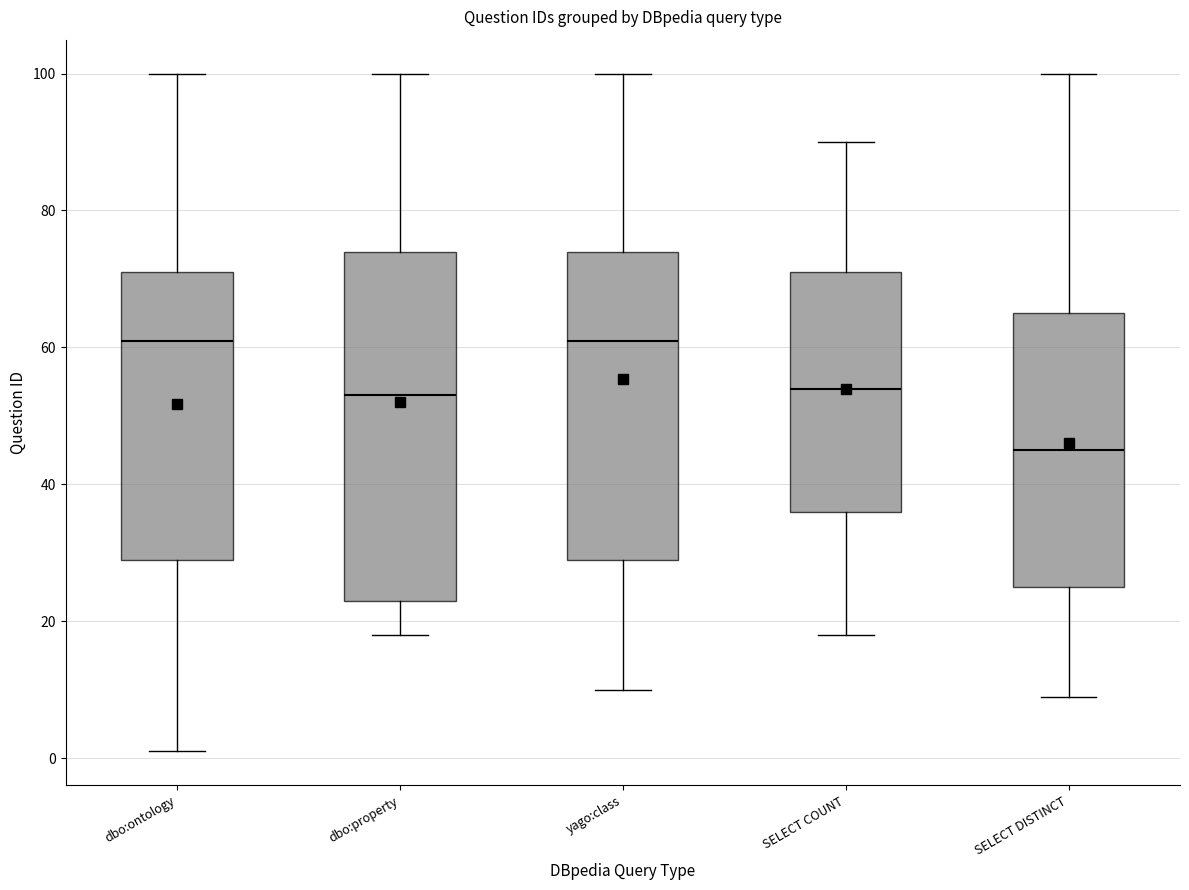

Reading left to right, transcribe this box plot: for each box, give where its median line is, the range the box spans, and where its two whiskers end, as read against the y-axis. The values are not printed on the chart, so give them approximately, as read against the axis.

dbo:ontology: median 62, box 30 to 72, whiskers 2 to 100
dbo:property: median 54, box 24 to 74, whiskers 18 to 100
yago:class: median 62, box 30 to 74, whiskers 10 to 100
SELECT COUNT: median 54, box 36 to 72, whiskers 18 to 90
SELECT DISTINCT: median 46, box 26 to 66, whiskers 10 to 100